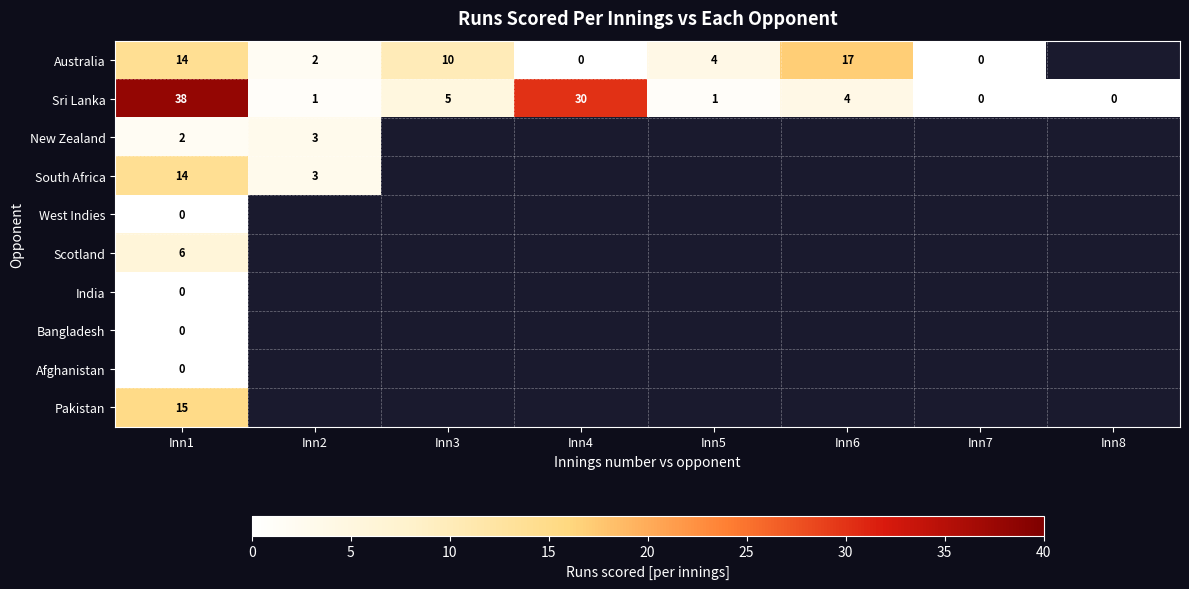

What is the difference between the highest and lowest values at Inn4?

30.0